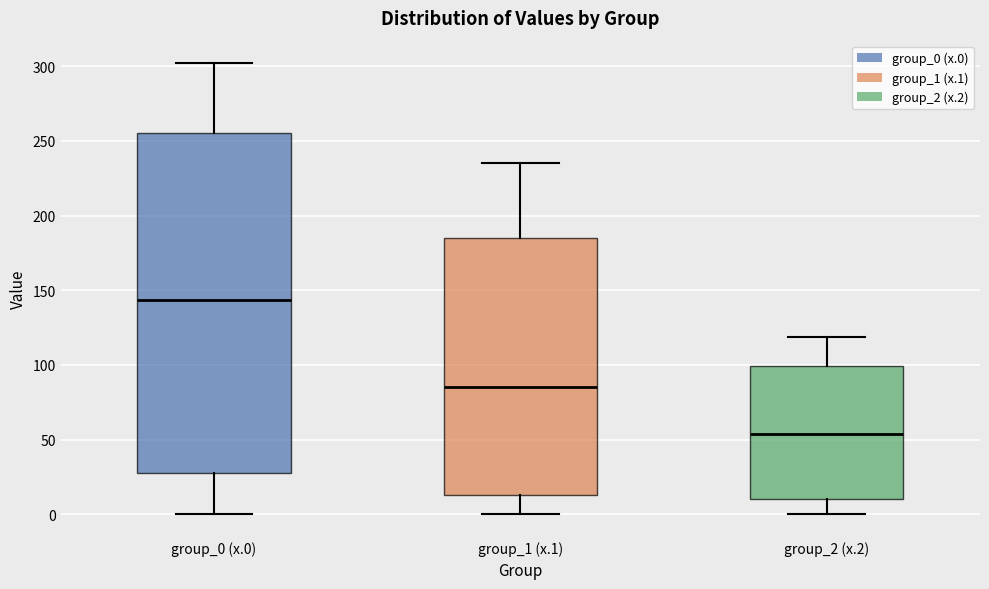

Reading left to right, transcribe this box plot: for each box, give where its median line is, the range the box spans, and where its two whiskers end, as read against the y-axis. The values are not printed on the chart, so give them approximately, as read against the axis.

group_0 (x.0): median 145, box 30 to 255, whiskers 0 to 300
group_1 (x.1): median 85, box 15 to 185, whiskers 0 to 235
group_2 (x.2): median 55, box 10 to 100, whiskers 0 to 120